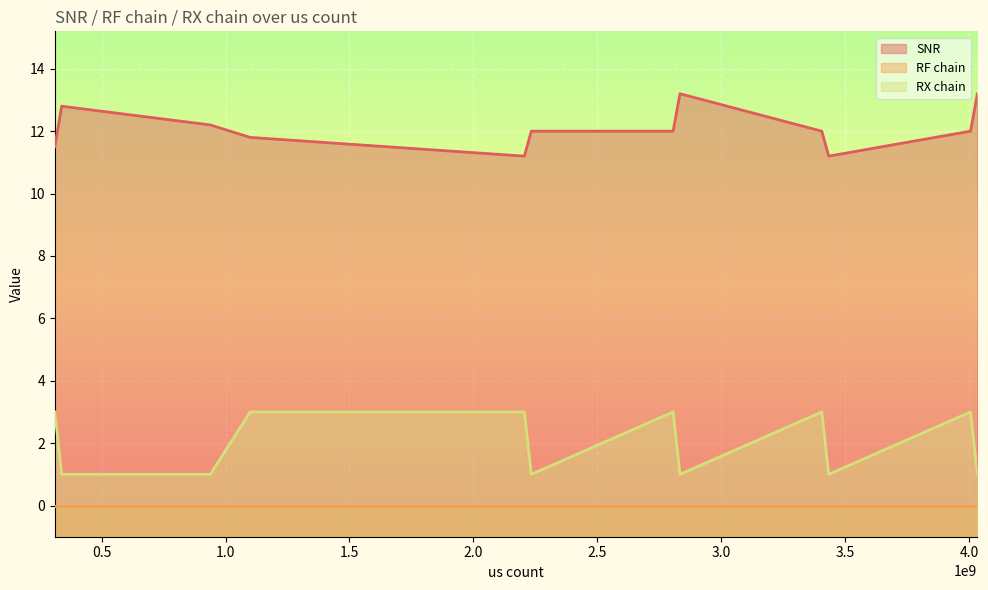

Rank the categories by SNR value from lowest to highest.

2205805612, 3433648484, 310913908, 1099047692, 2233628436, 2805824156, 3405843140, 4005884516, 938711340, 338701276, 2833638972, 4033658692